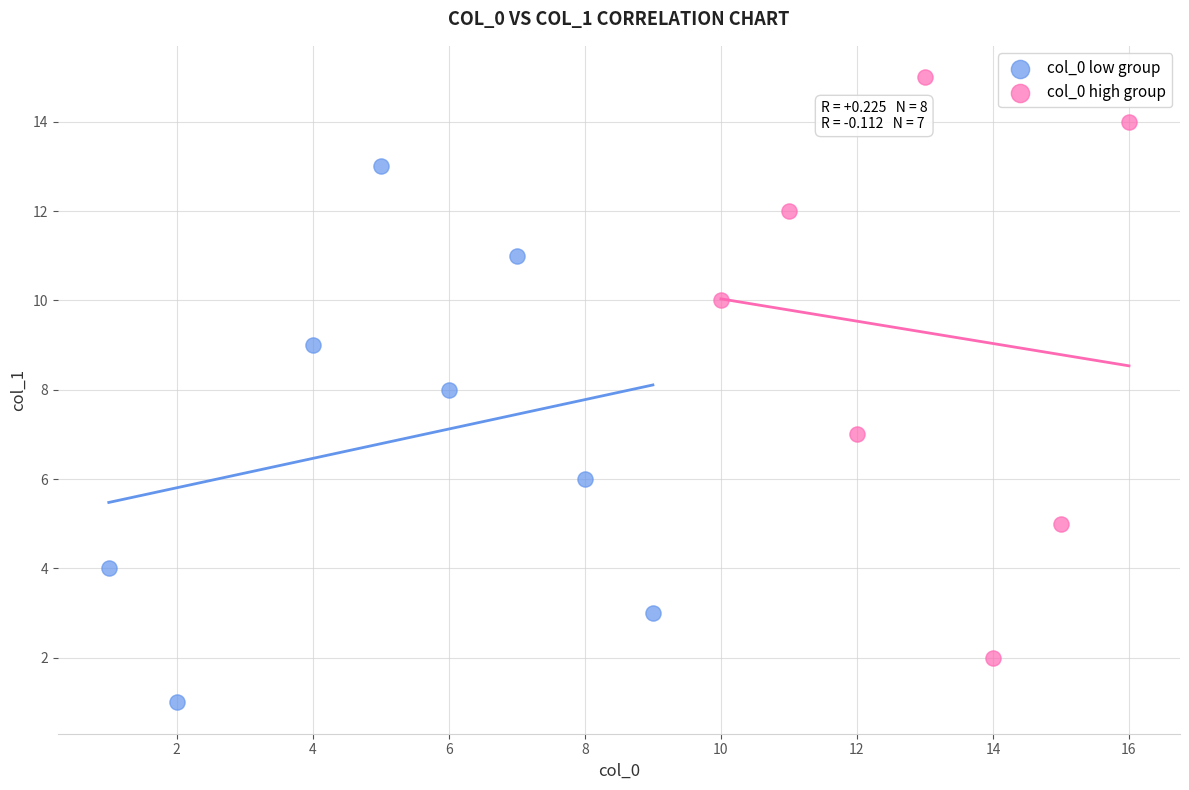

Which series reaches the maximum Y coordinate?

col_0 high group